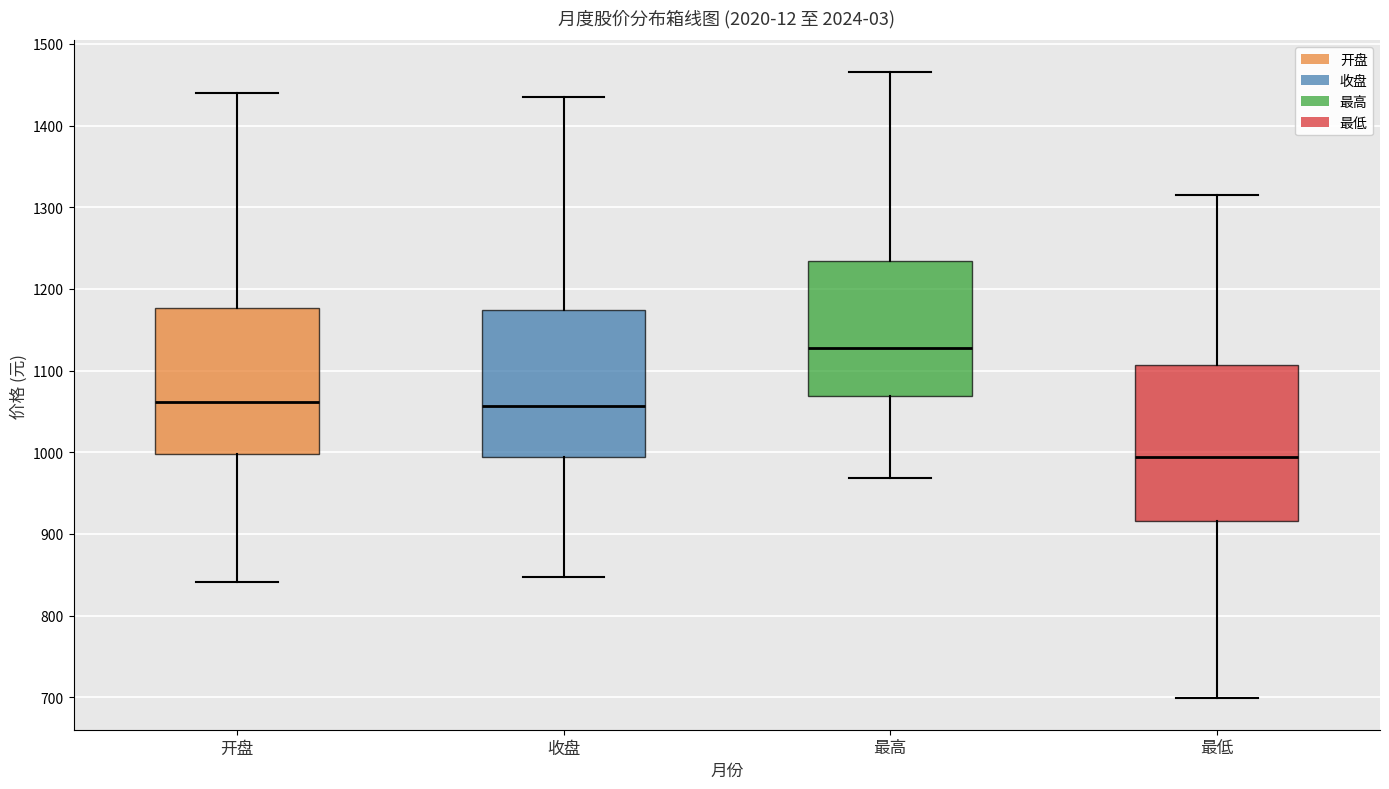

Reading left to right, transcribe this box plot: for each box, give where its median line is, the range the box spans, and where its two whiskers end, as read against the y-axis. The values are not printed on the chart, so give them approximately, as read against the axis.

开盘: median 1060, box 1000 to 1180, whiskers 840 to 1440
收盘: median 1060, box 990 to 1170, whiskers 850 to 1440
最高: median 1130, box 1070 to 1230, whiskers 970 to 1470
最低: median 990, box 920 to 1110, whiskers 700 to 1320